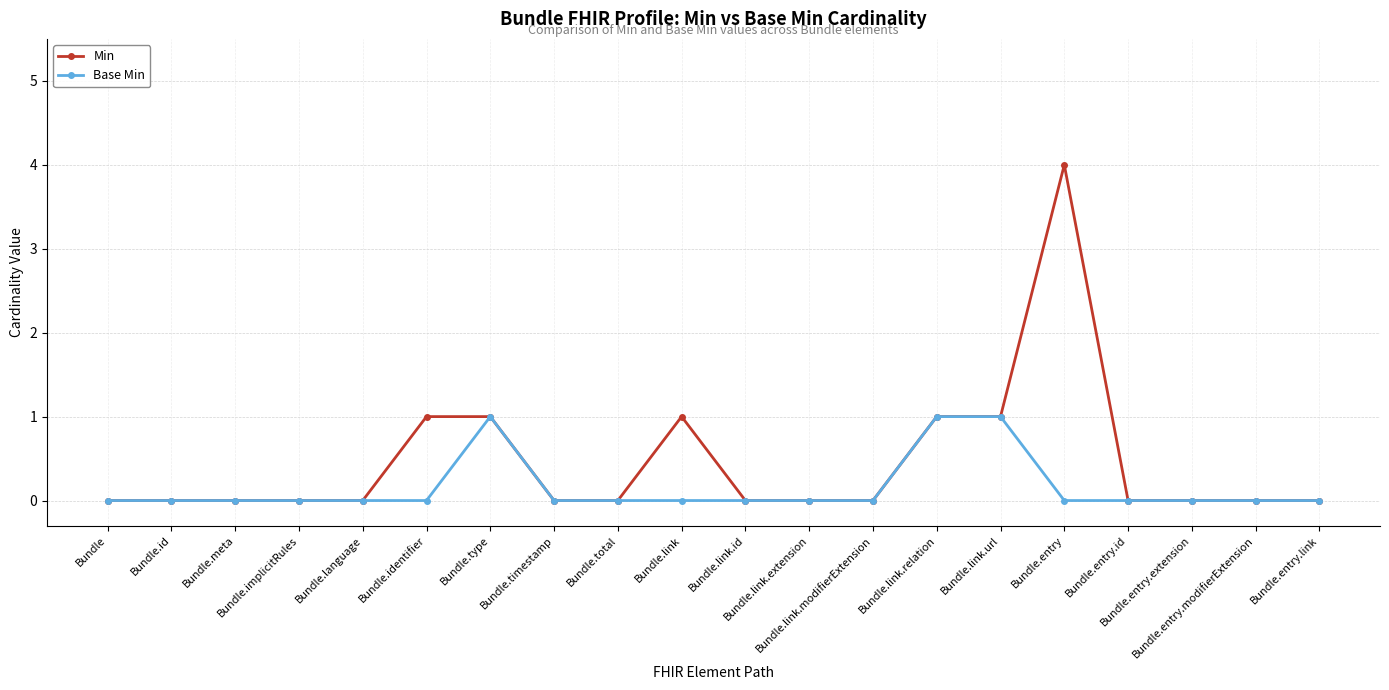

Which series has the widest spread of values?

Min